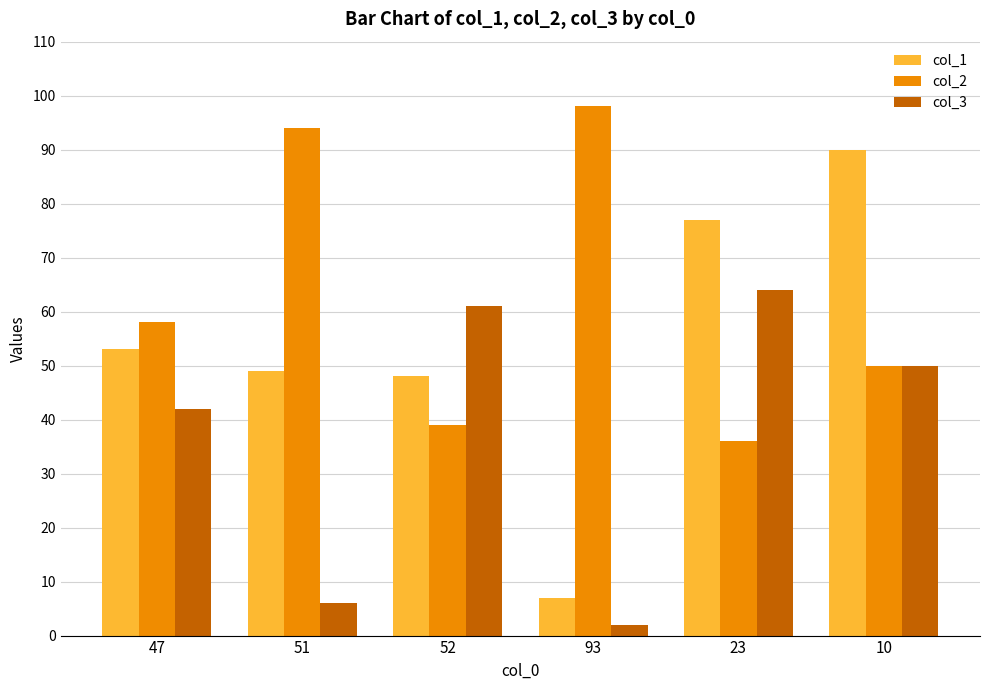

What is the difference between the maximum and second lowest values in the col_3 series?

58